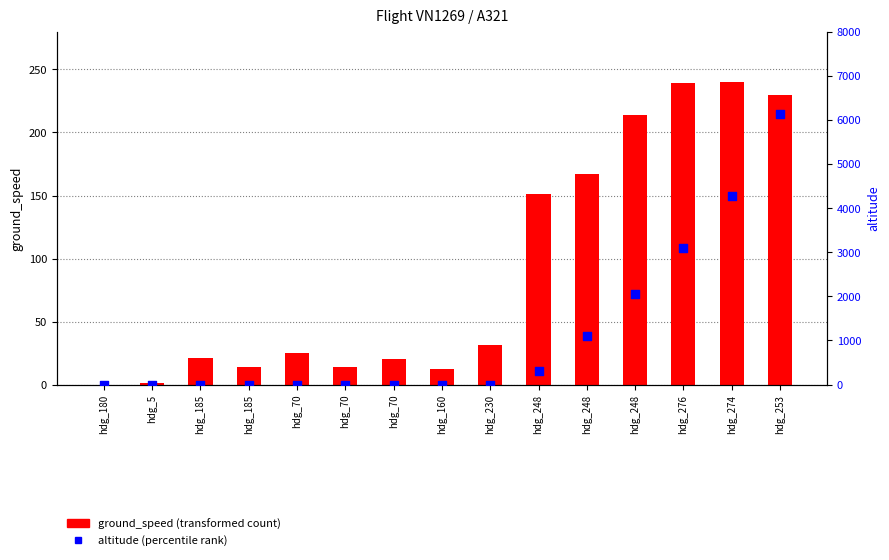

Is the value of ground_speed (transformed count) at hdg_274 greater than the value of altitude (percentile rank) at hdg_185?

Yes